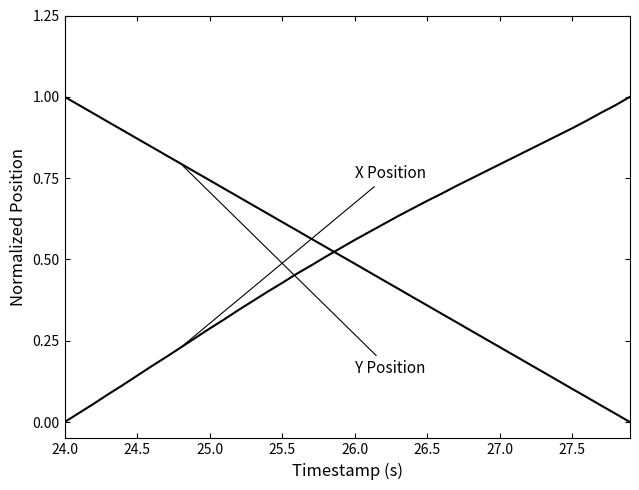

How many lines are shown in the chart?

2